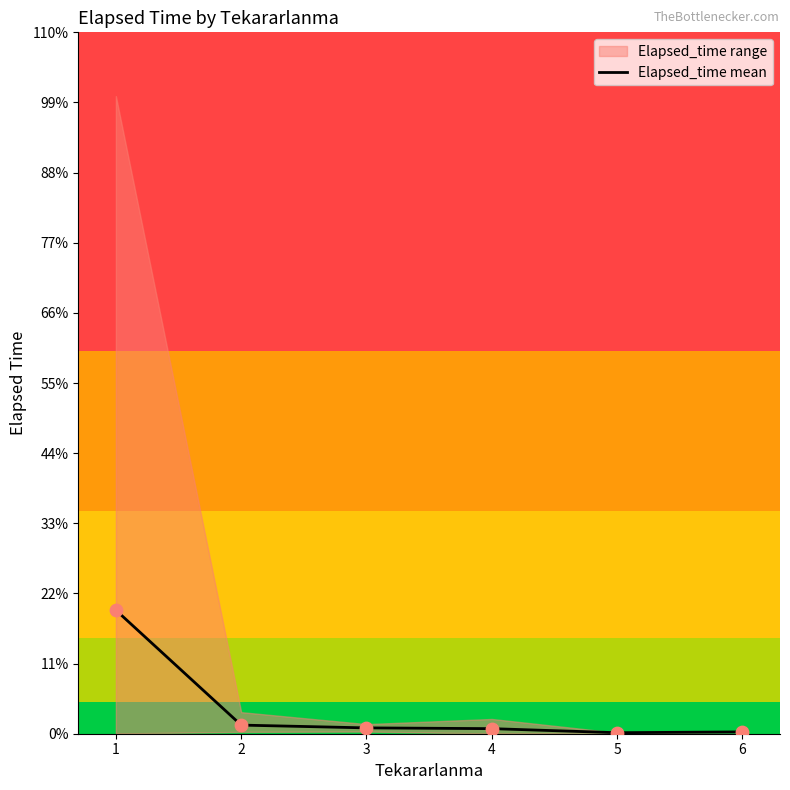

Approximately how many times larger is the value at 1 compared to 6?

67.4